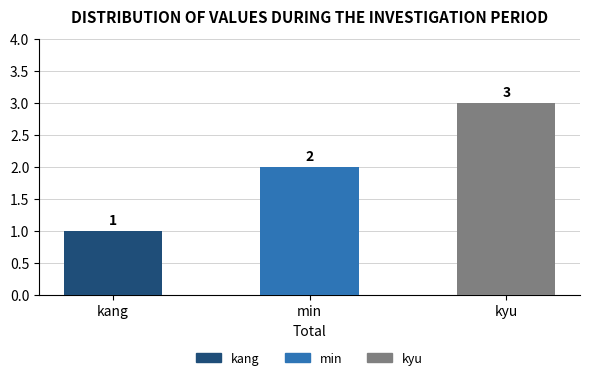

The value at min is 1. True or false?

False